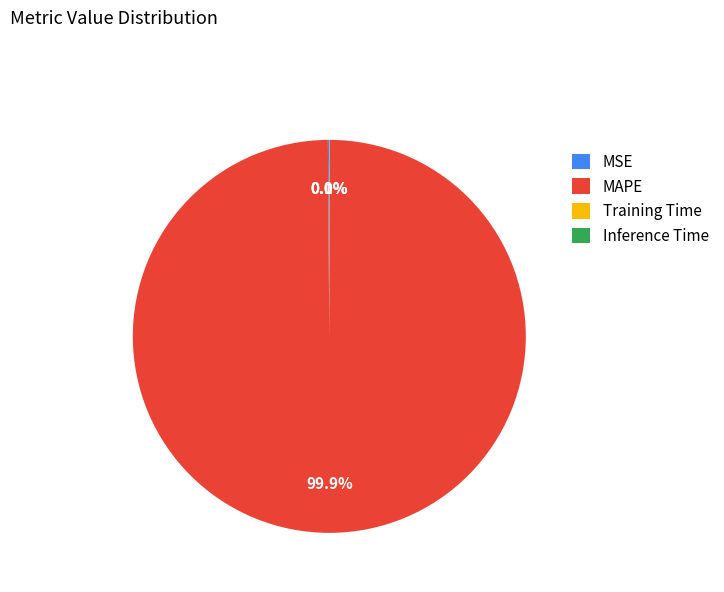

Which slice represents more than half of the pie?

MAPE